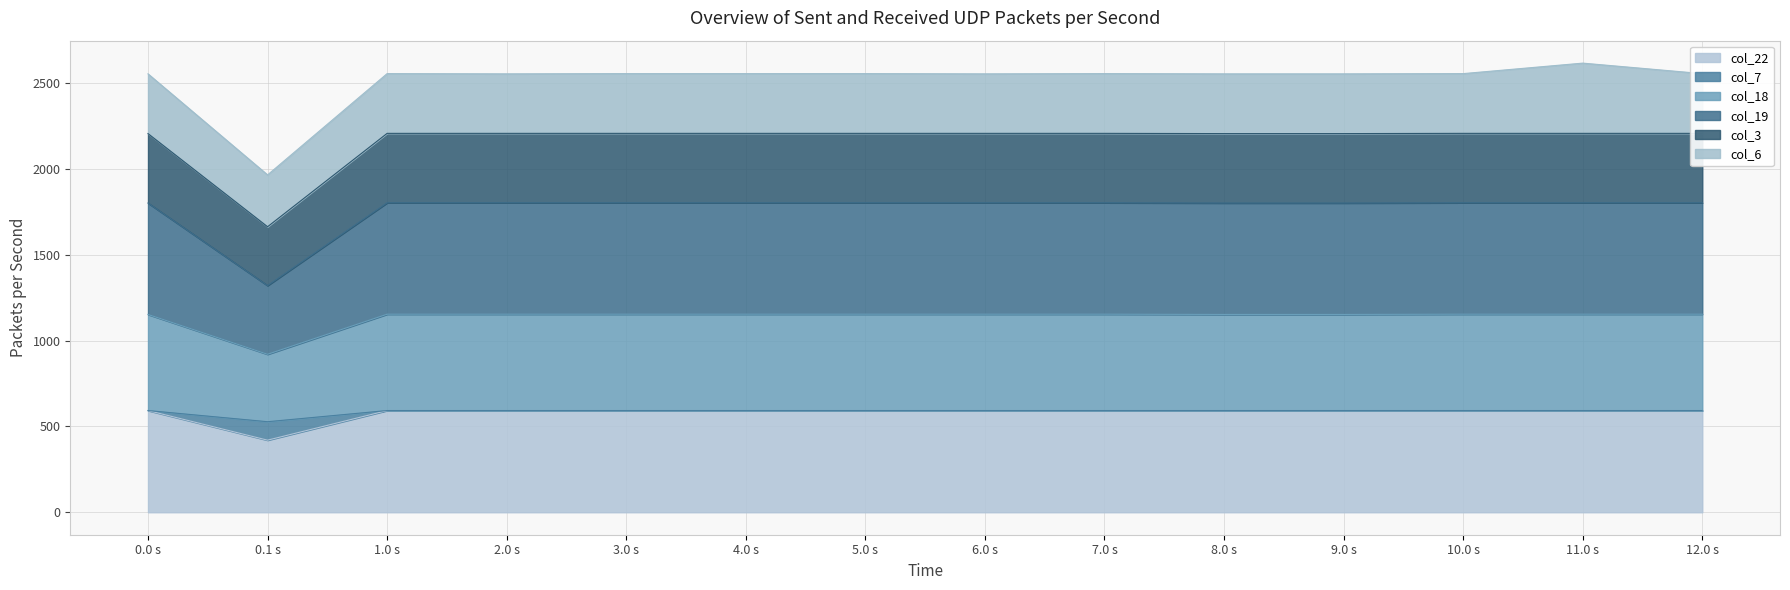

At which label does col_22 reach its minimum?

0.1 s